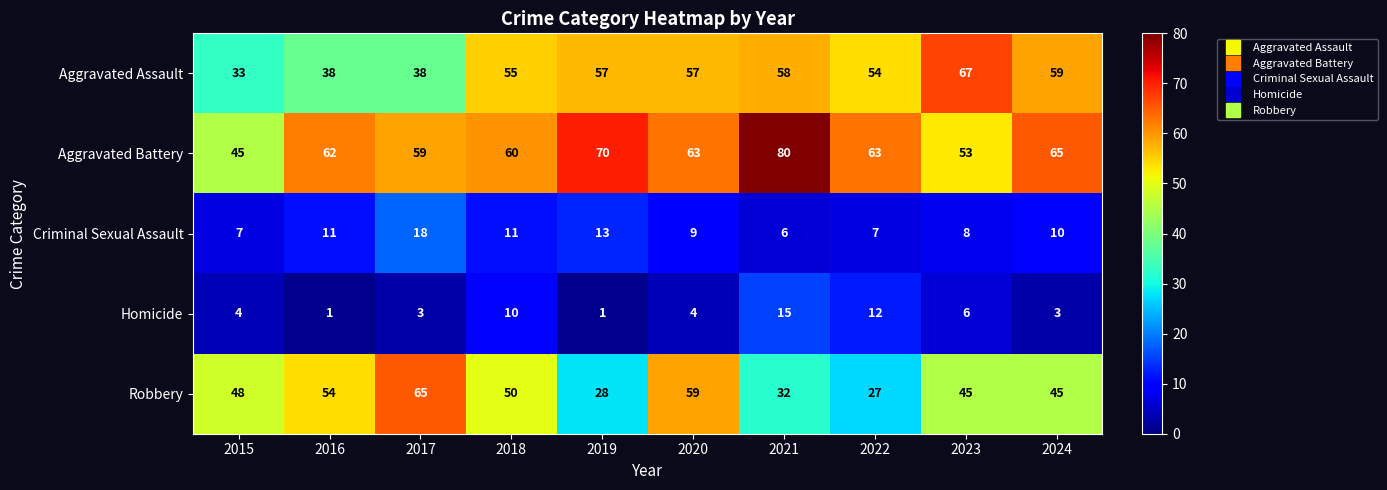

How many categories are shown in the chart?

10